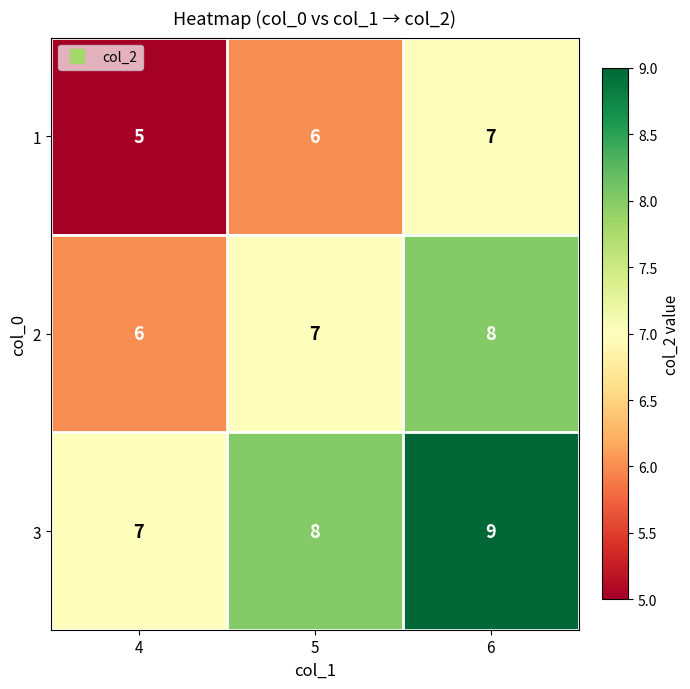

Rank the series by their maximum value, from highest to lowest.

3, 2, 1